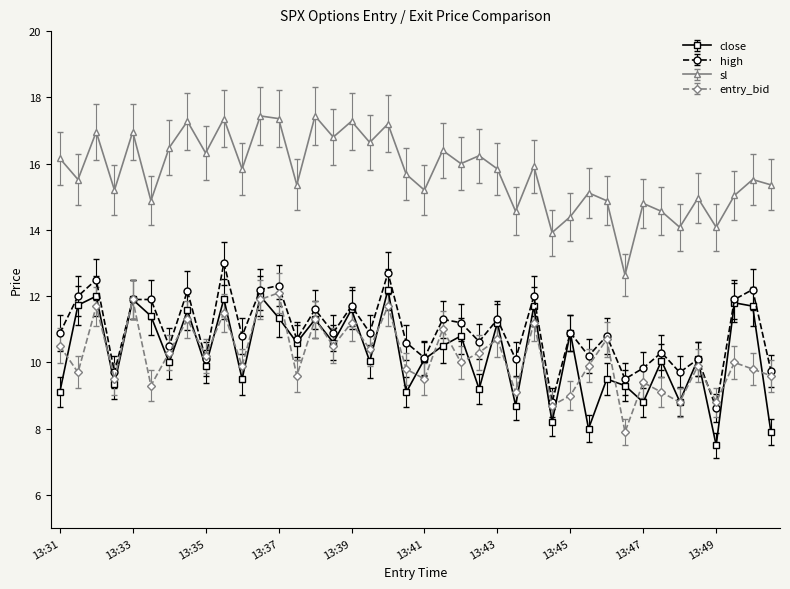

True or false: high and sl intersect in this chart.

False